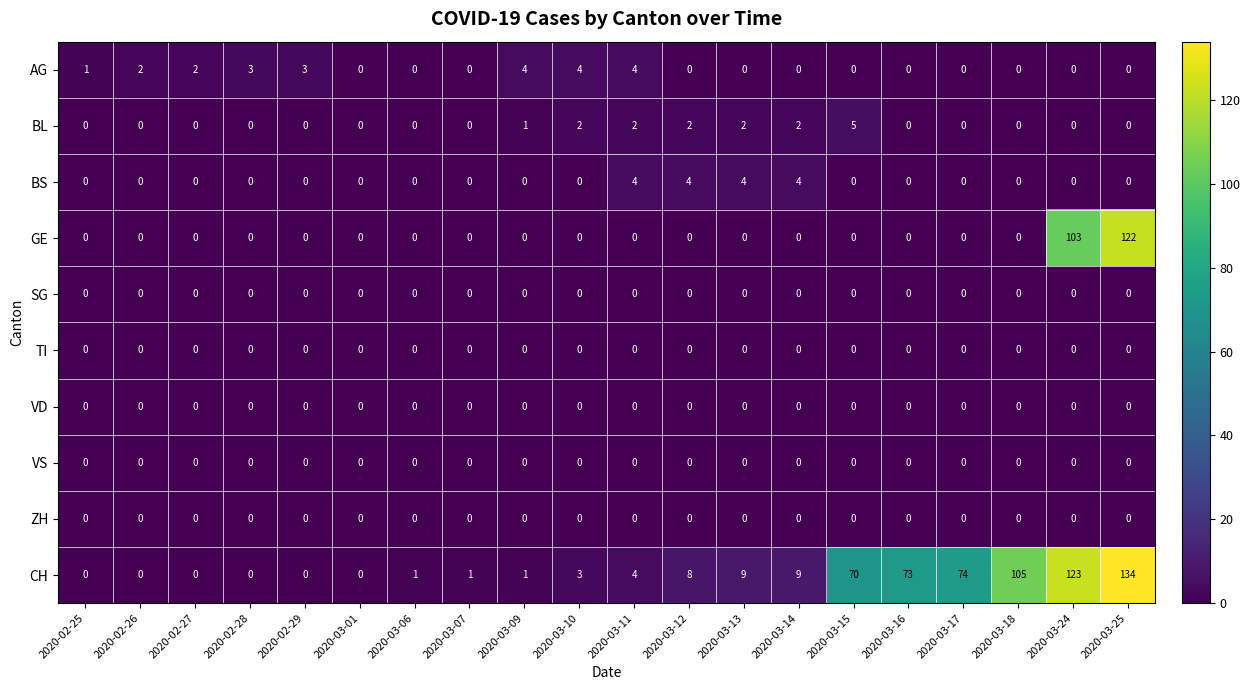

What is the maximum value shown in the chart?

134